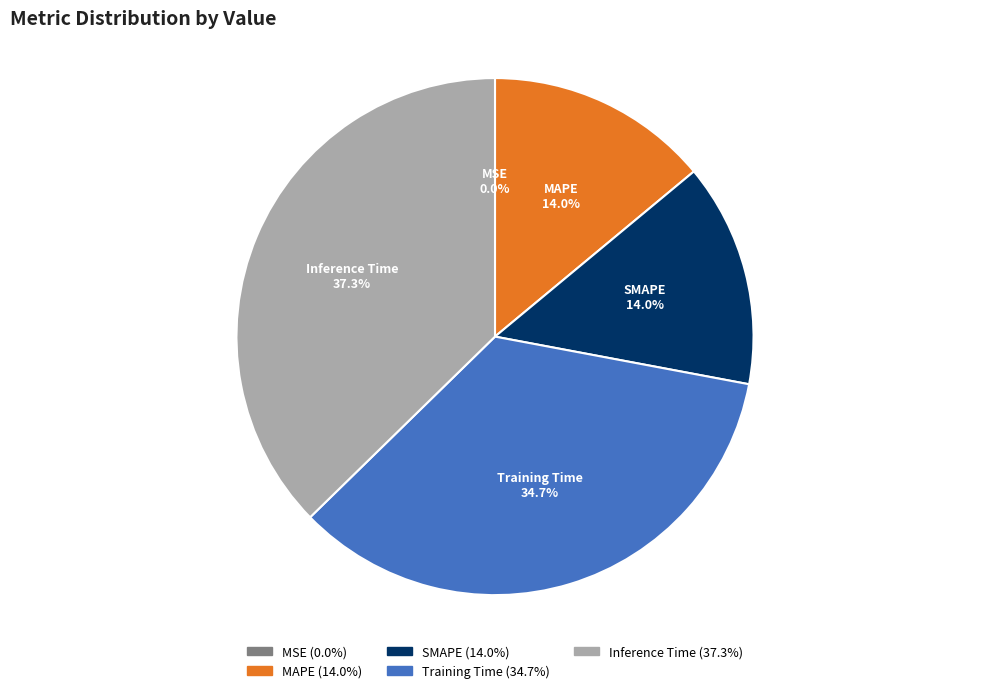

Which slice is the largest?

Inference Time